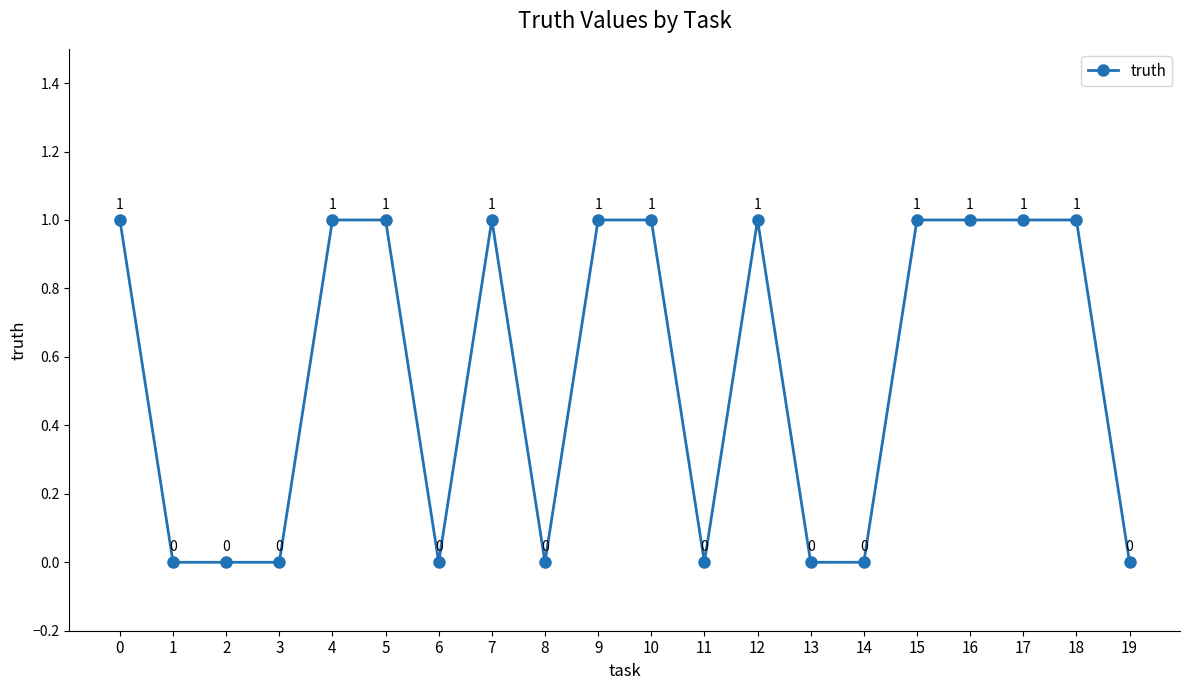

What is the difference between the values at 9 and 8?

1